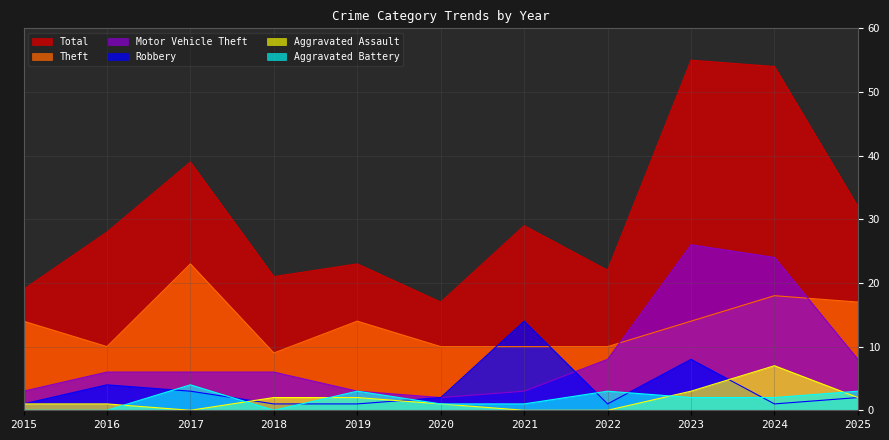

How many lines are shown in the chart?

6